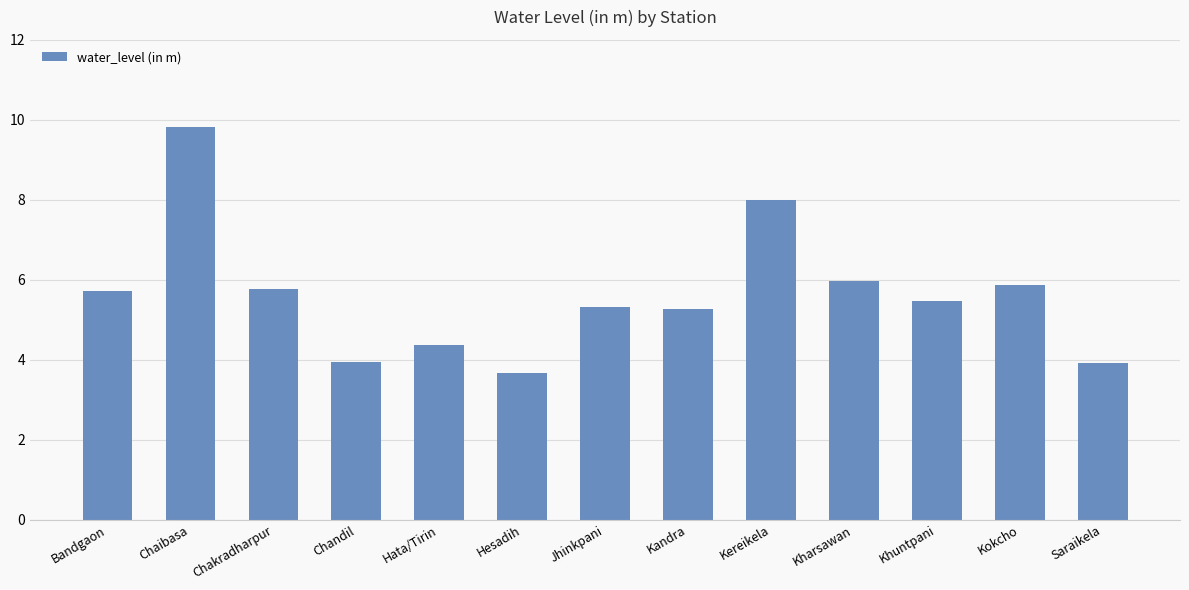

What is the value of the 1st bar from the left?

5.7